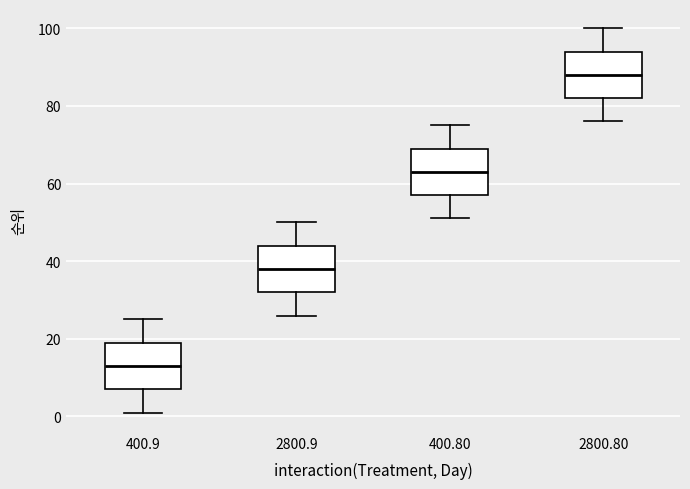

Reading left to right, transcribe this box plot: for each box, give where its median line is, the range the box spans, and where its two whiskers end, as read against the y-axis. The values are not printed on the chart, so give them approximately, as read against the axis.

400.9: median 14, box 8 to 20, whiskers 2 to 26
2800.9: median 38, box 32 to 44, whiskers 26 to 50
400.80: median 64, box 58 to 70, whiskers 52 to 76
2800.80: median 88, box 82 to 94, whiskers 76 to 100